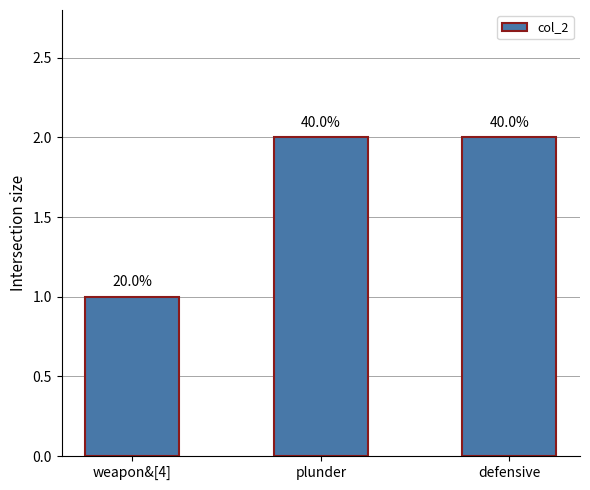

Reading right to left, what are all the values shown in this chart?

2	2	1